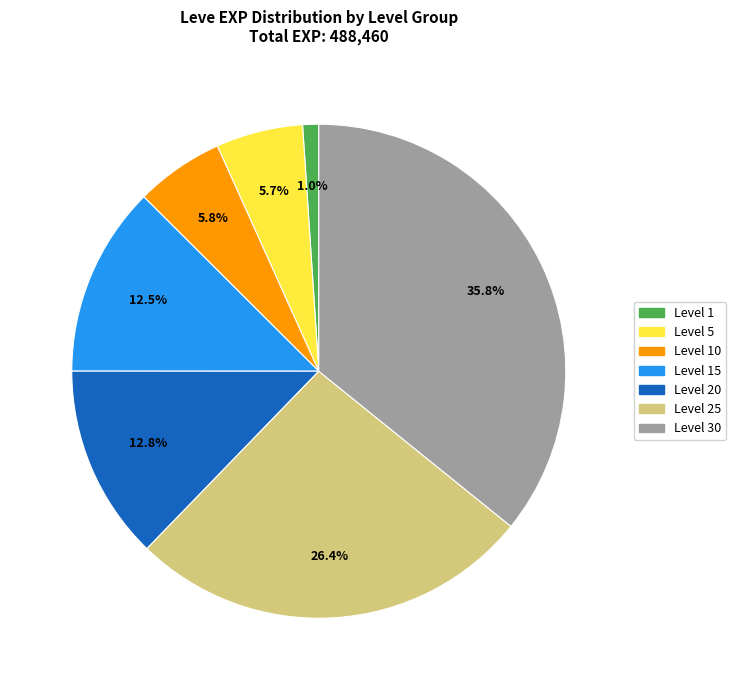

Which slice is the largest?

Level 30